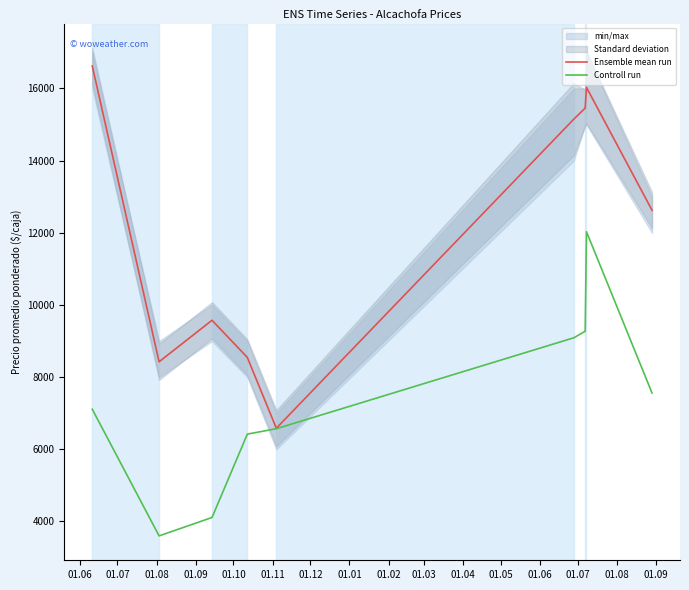

What is the average value of the Controll run series?

7307